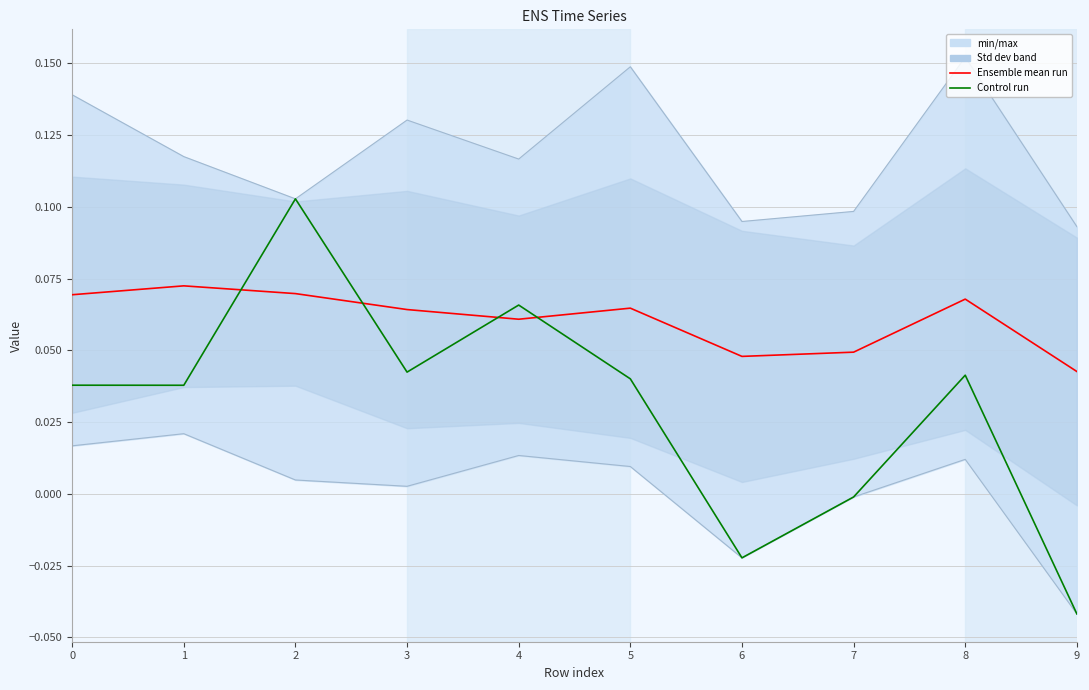

How many interior local valleys does the Control run series have?

3